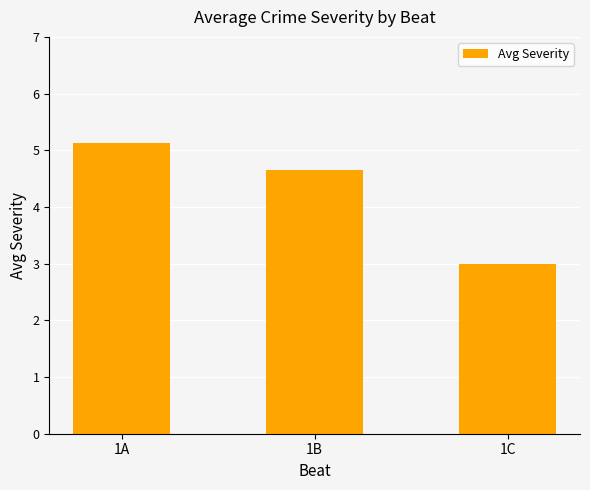

What is the minimum value shown in the chart?

3.0